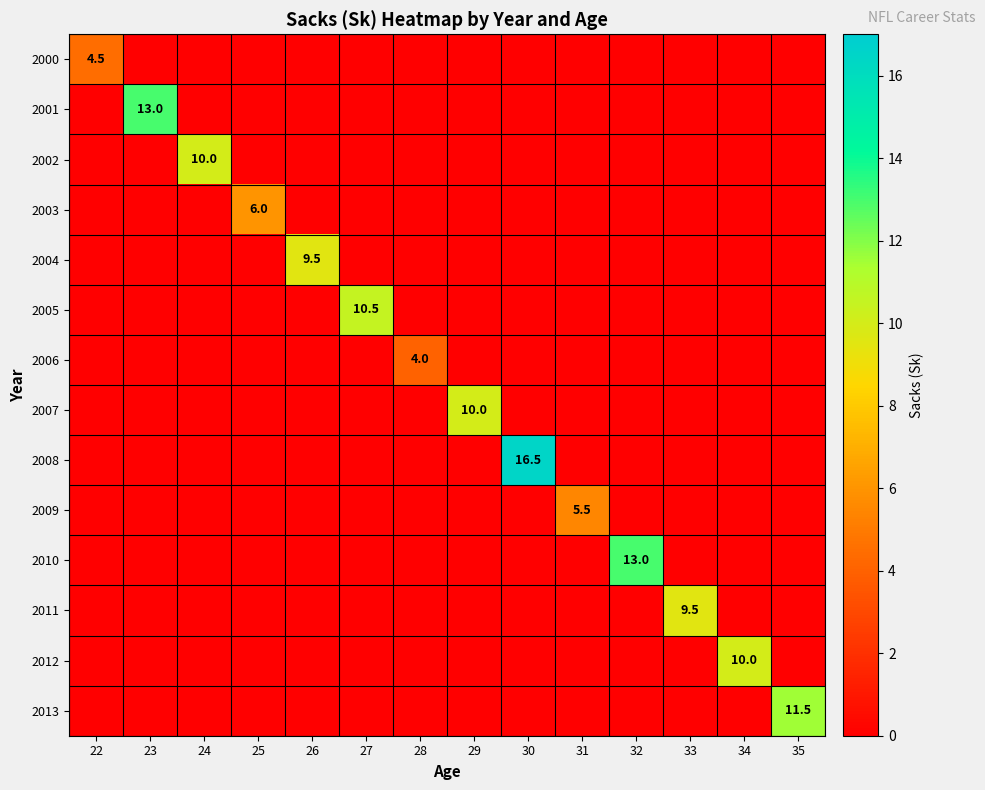

Which has a higher value, 30 or 35?

30